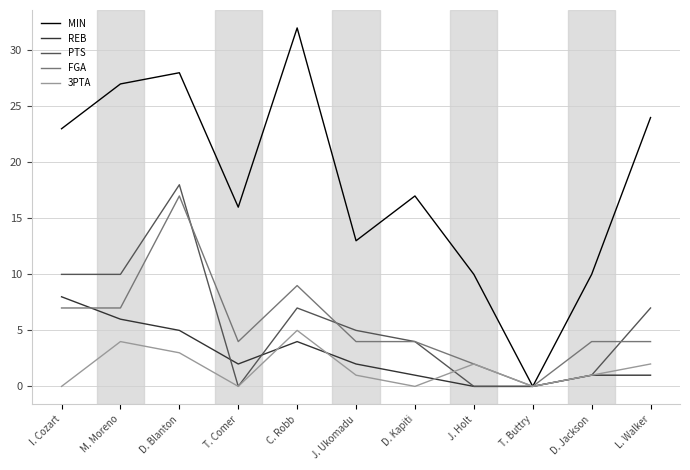

At how many categories does at least one series exceed 8?

10